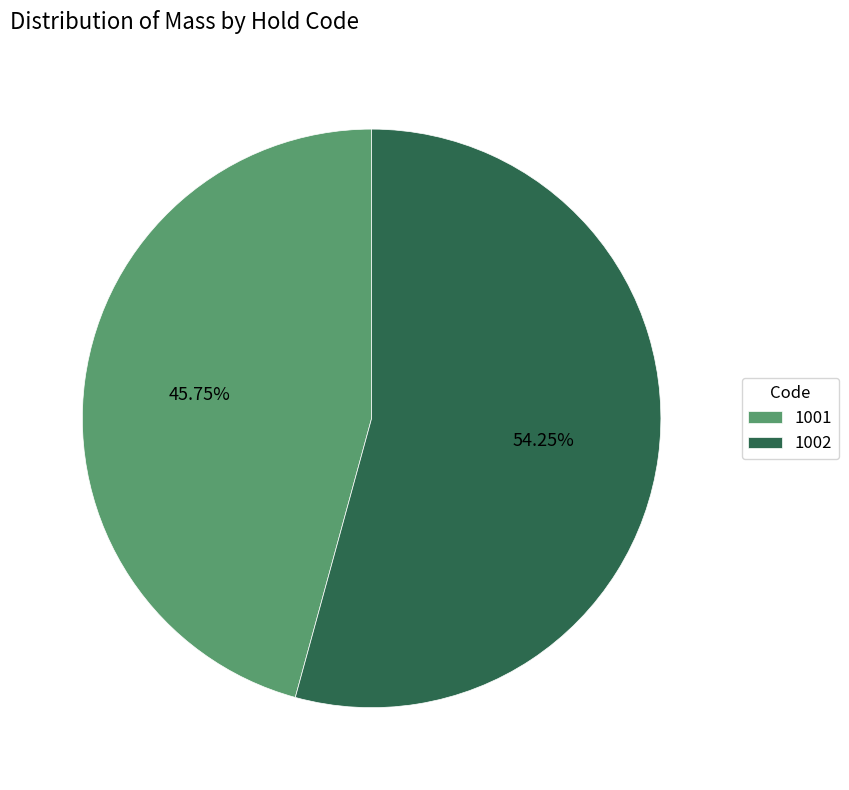

Does any single category account for the majority?

Yes